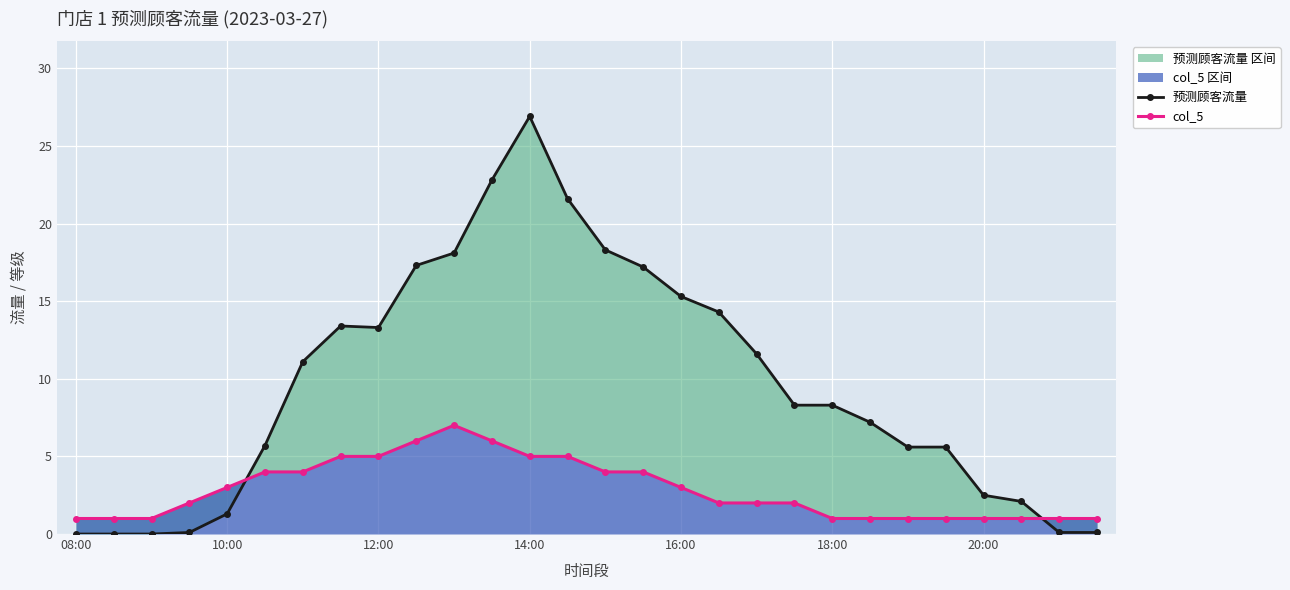

What is the value of the 预测顾客流量 point at the 21st from the left?

8.3